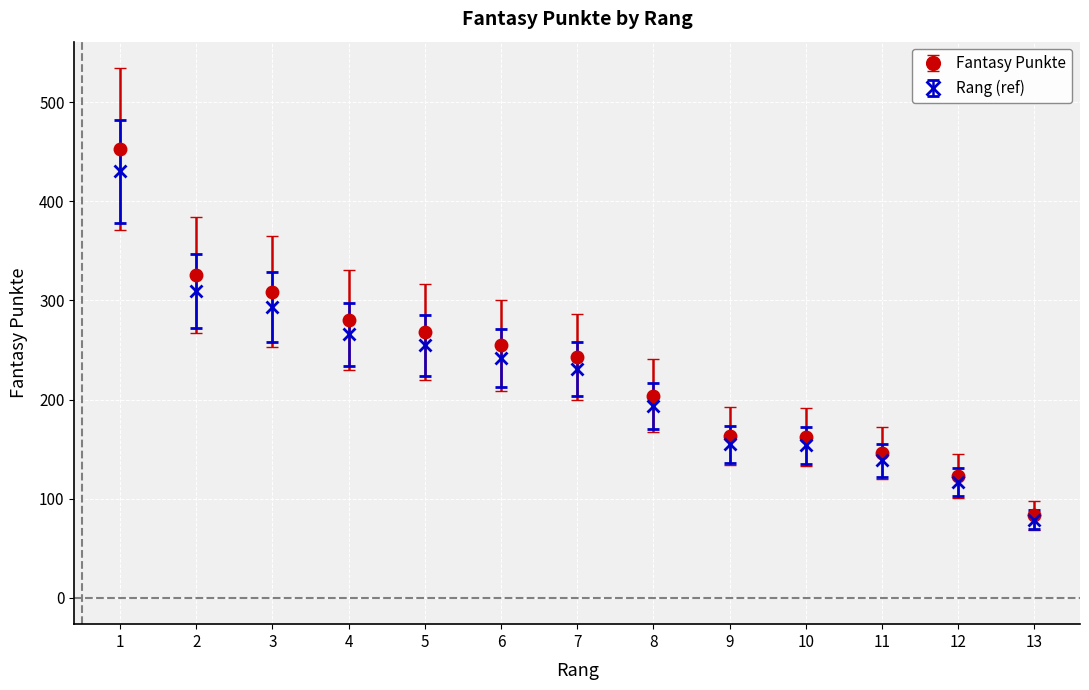

Which series changed the most between 4 and 8?

Fantasy Punkte